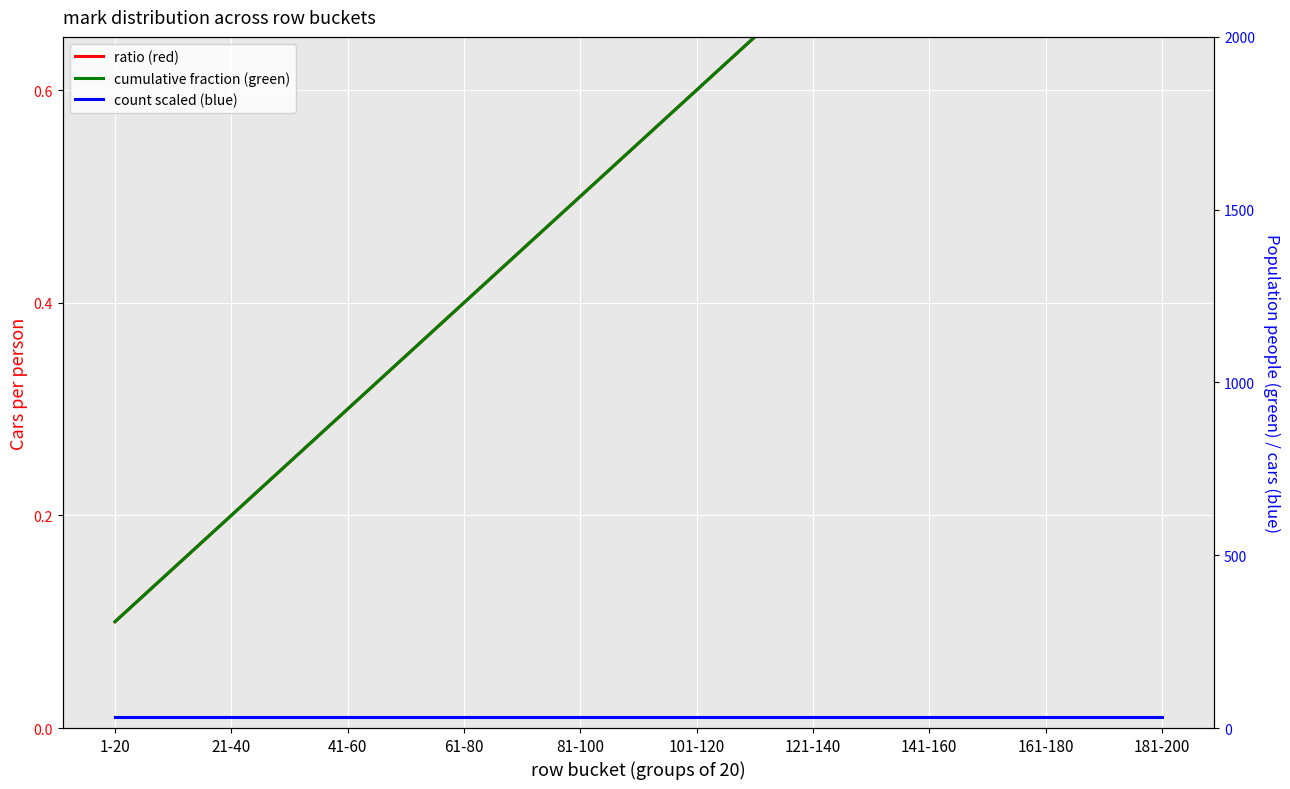

What is the label of the 8th point from the left?

141-160